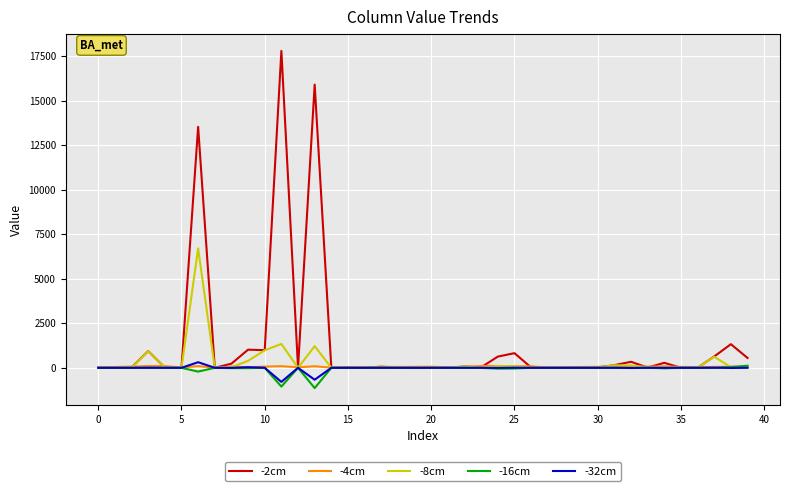

What is the maximum value shown in the chart?

17810